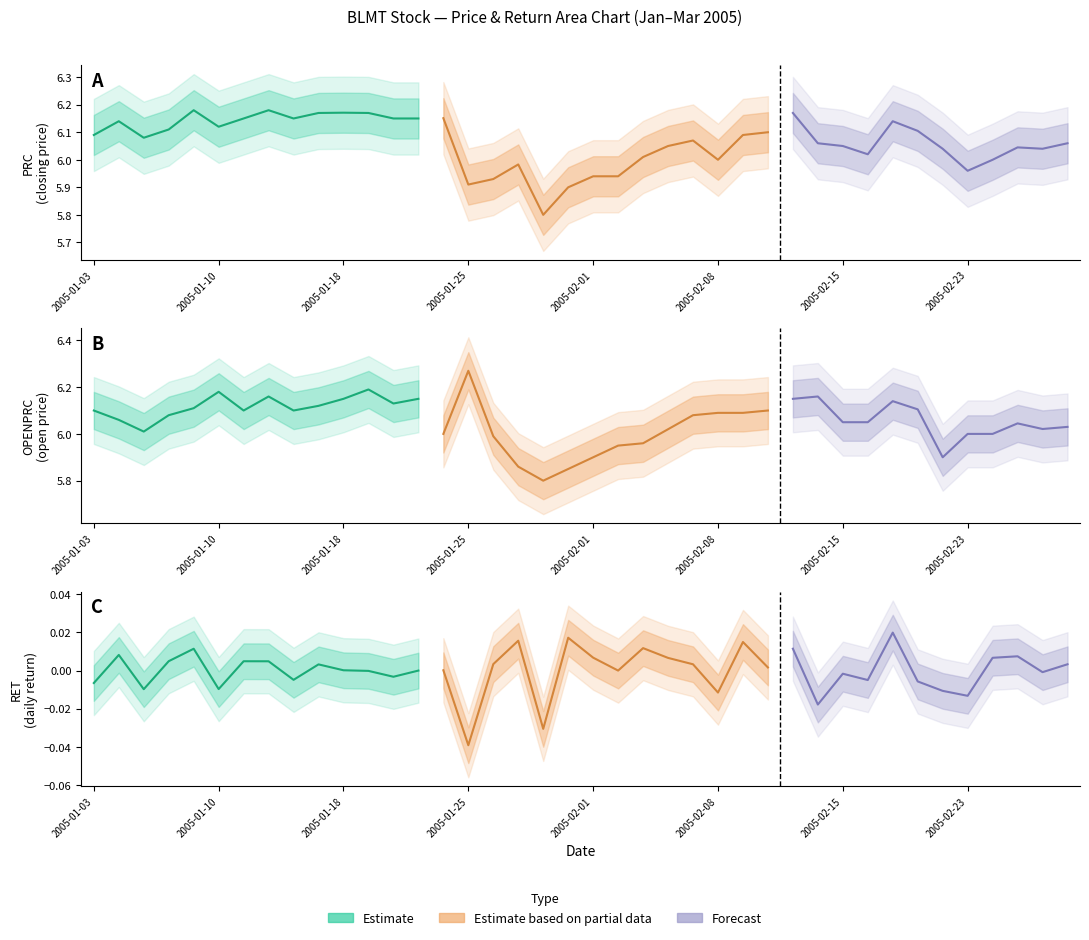

Which series has the largest total across all categories?

PRC